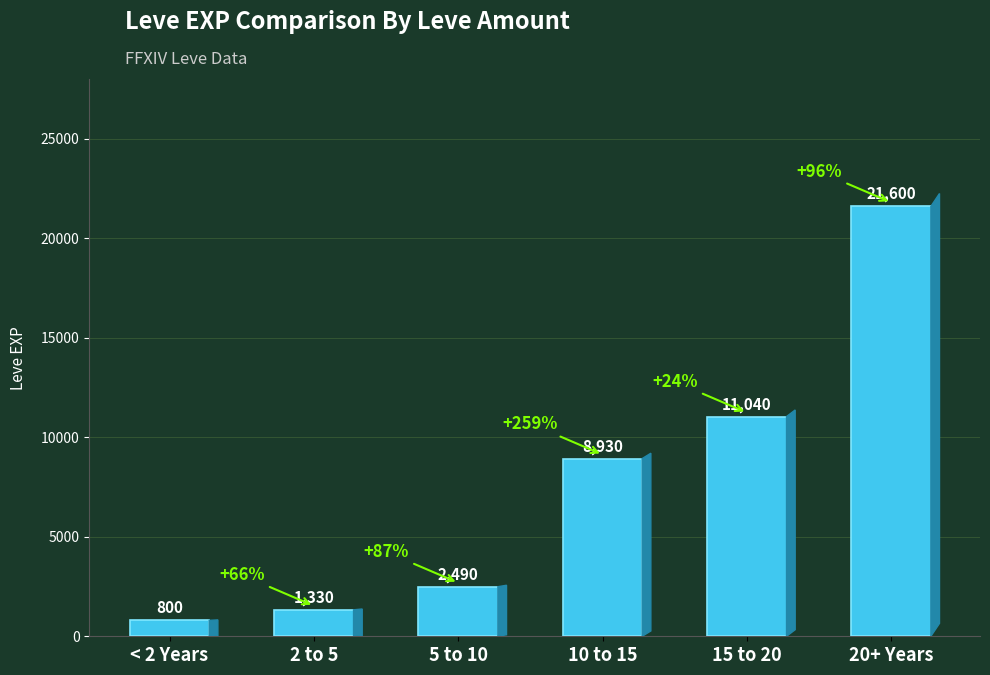

What is the ratio of the value at 20+ Years to the value at 10 to 15?

2.4